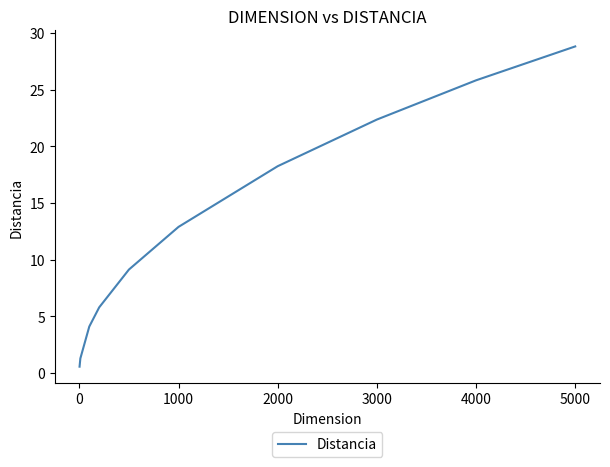

What is the average value?

11.8